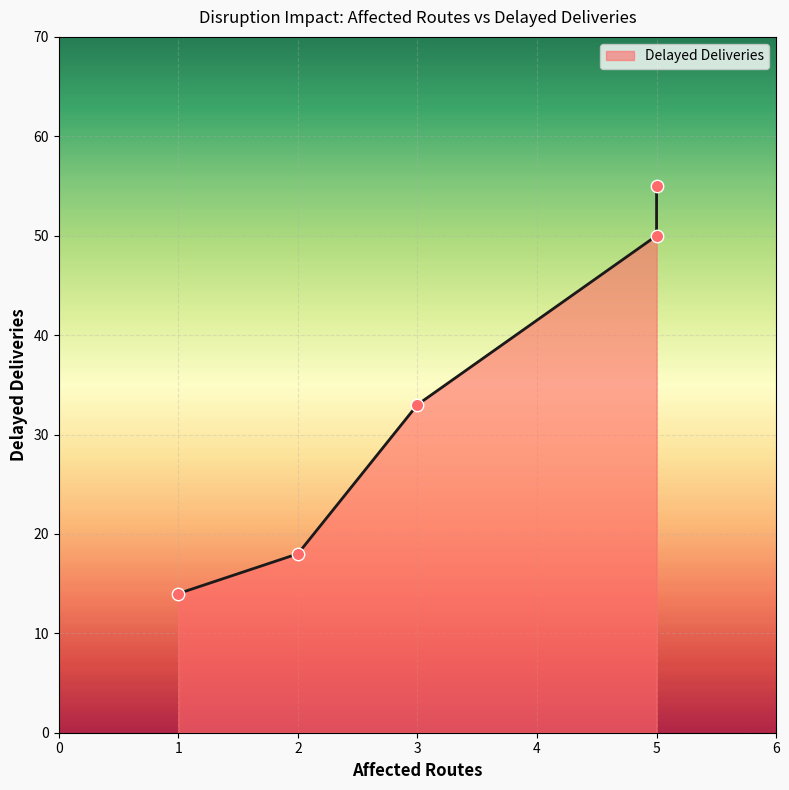

What is the change in value from 1 to 3?

+19